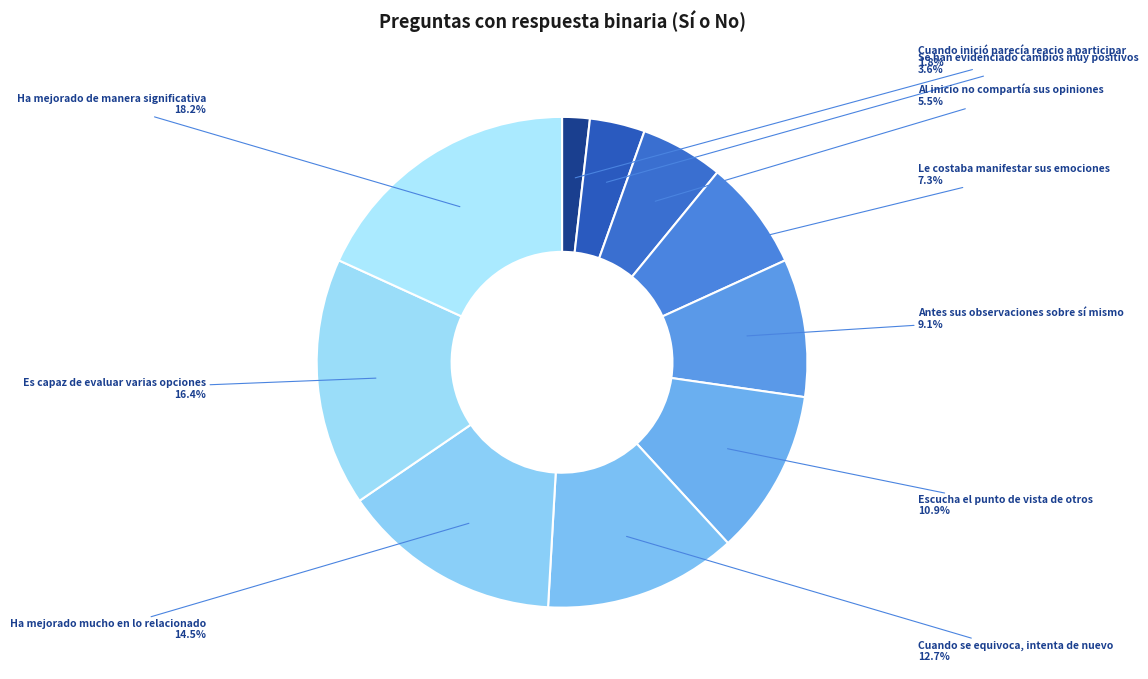

How many slices are in this pie chart?

10